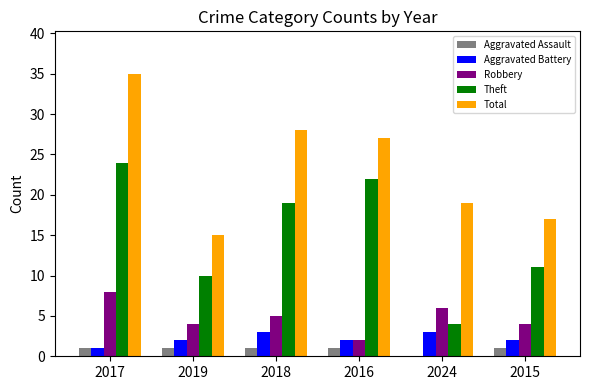

Between 2017 and 2019, which series saw the biggest shift?

Total